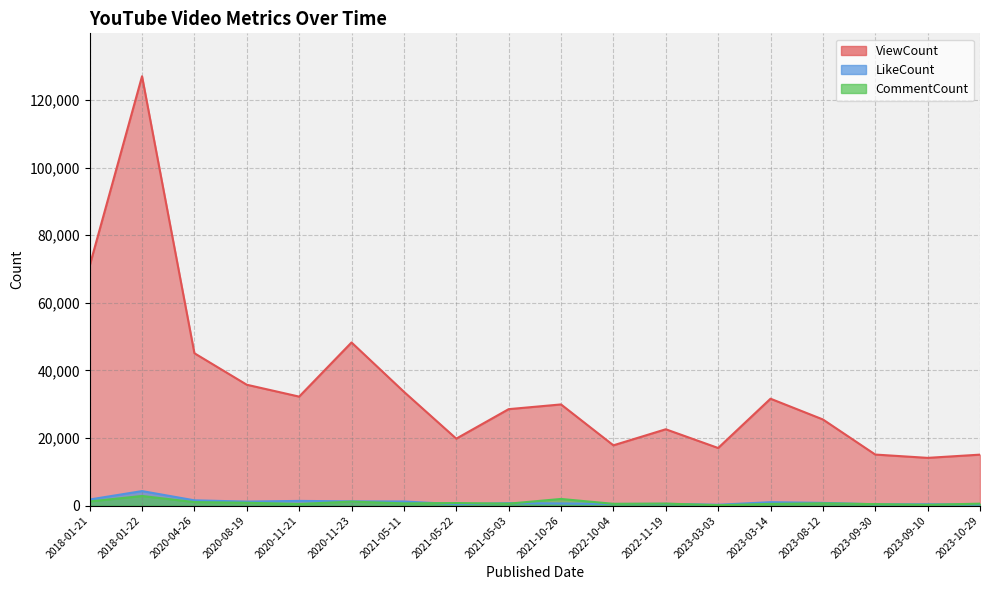

What is the minimum value shown in the chart?

113